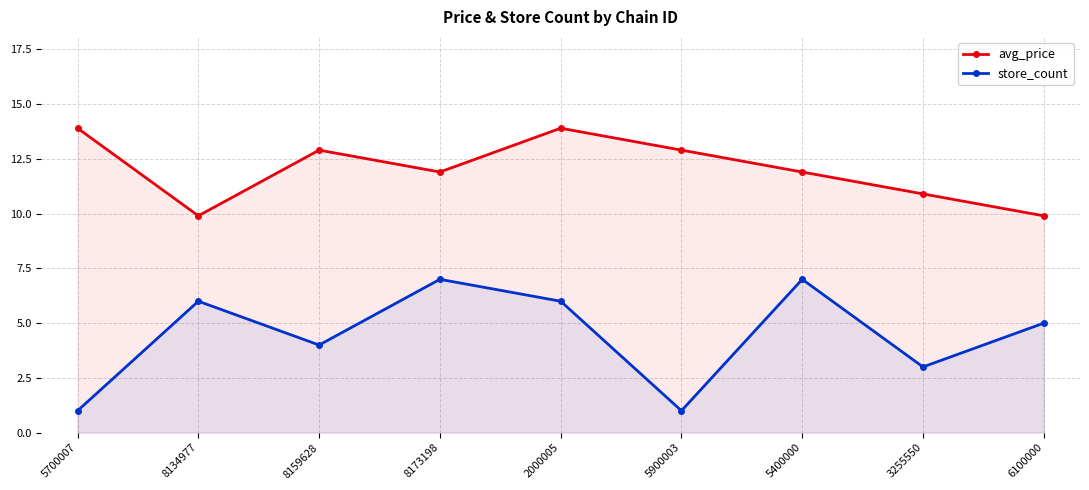

At which category does avg_price reach its first local peak?

8159628